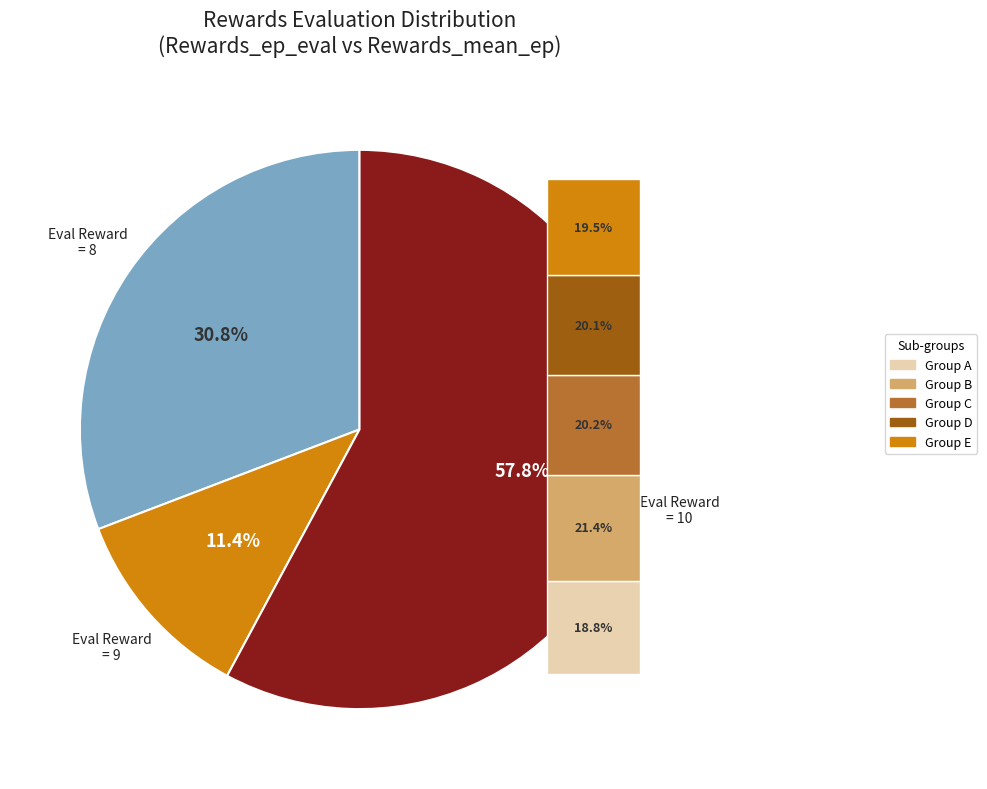

True or false: 10 accounts for 6% of the total.

False